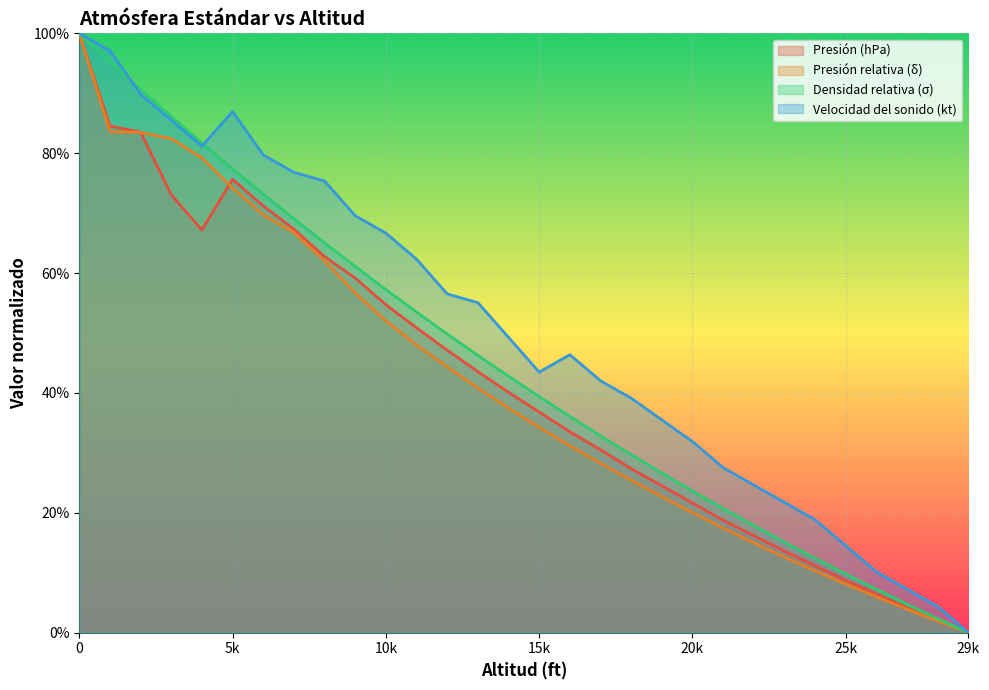

What is the difference between the maximum and second lowest values in the Presión (hPa) series?

1.0